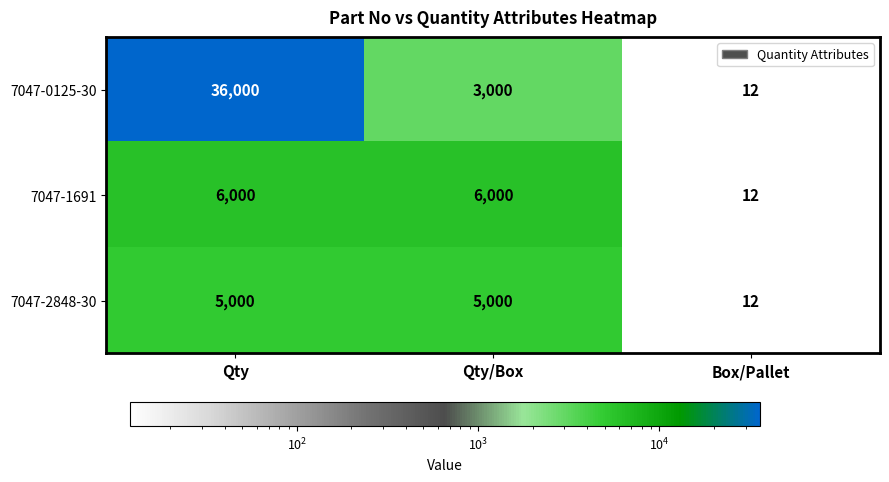

The 7047-0125-30 series shows 4632 at Qty/Box. True or false?

False